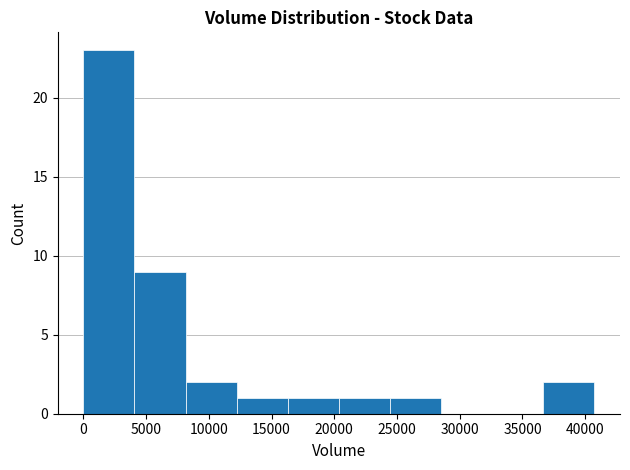

Over which range of the x-axis is the bar tallest?

0 to 4000